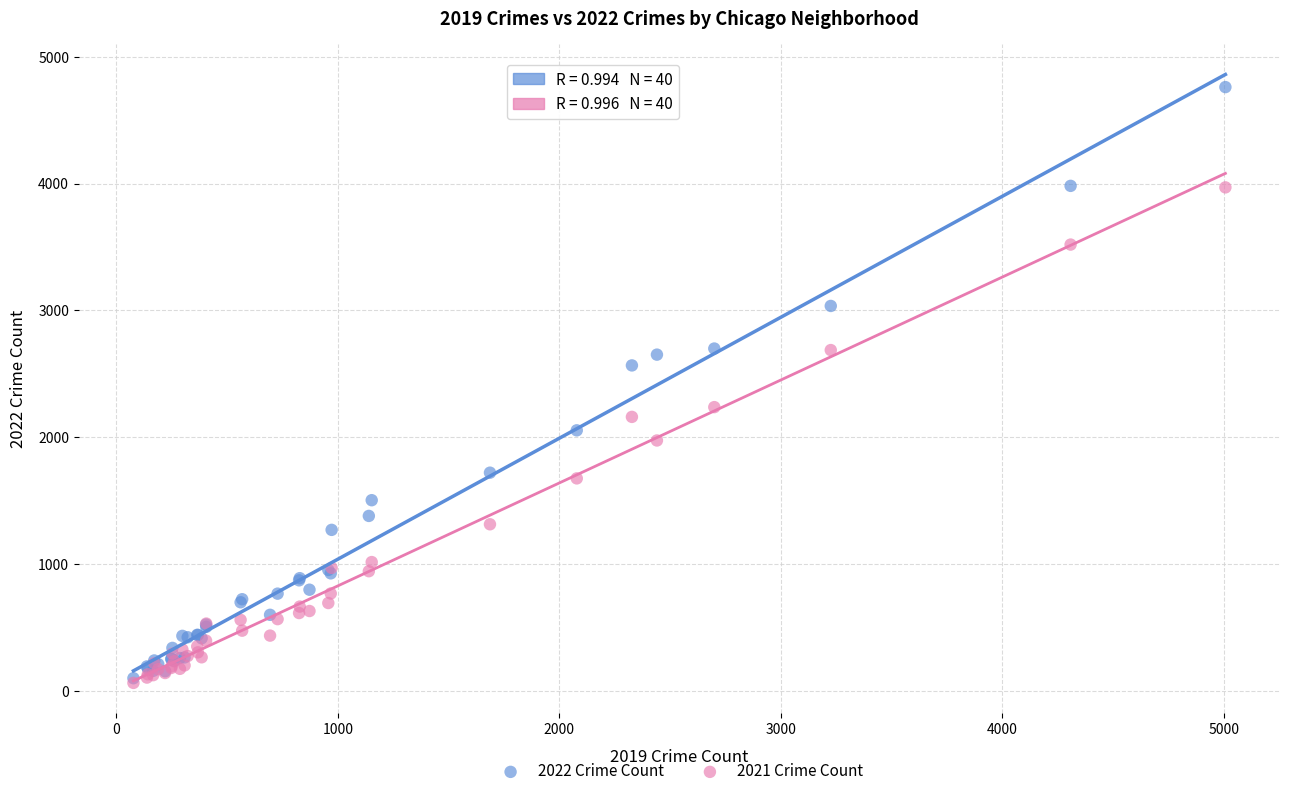

What are all the series names shown in the legend?

2022 Crime Count, 2021 Crime Count